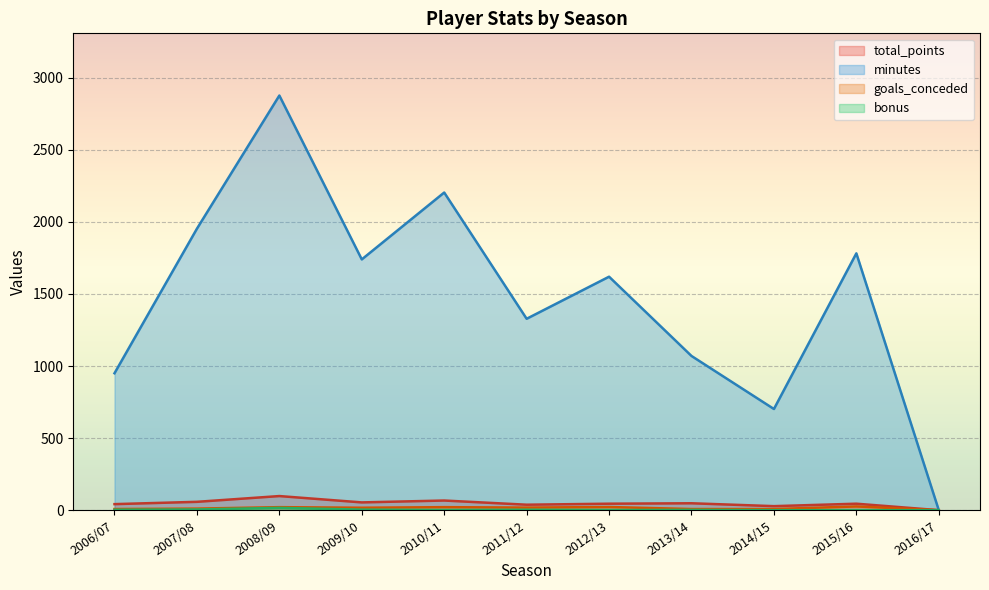

True or false: total_points and goals_conceded cross at least once.

False